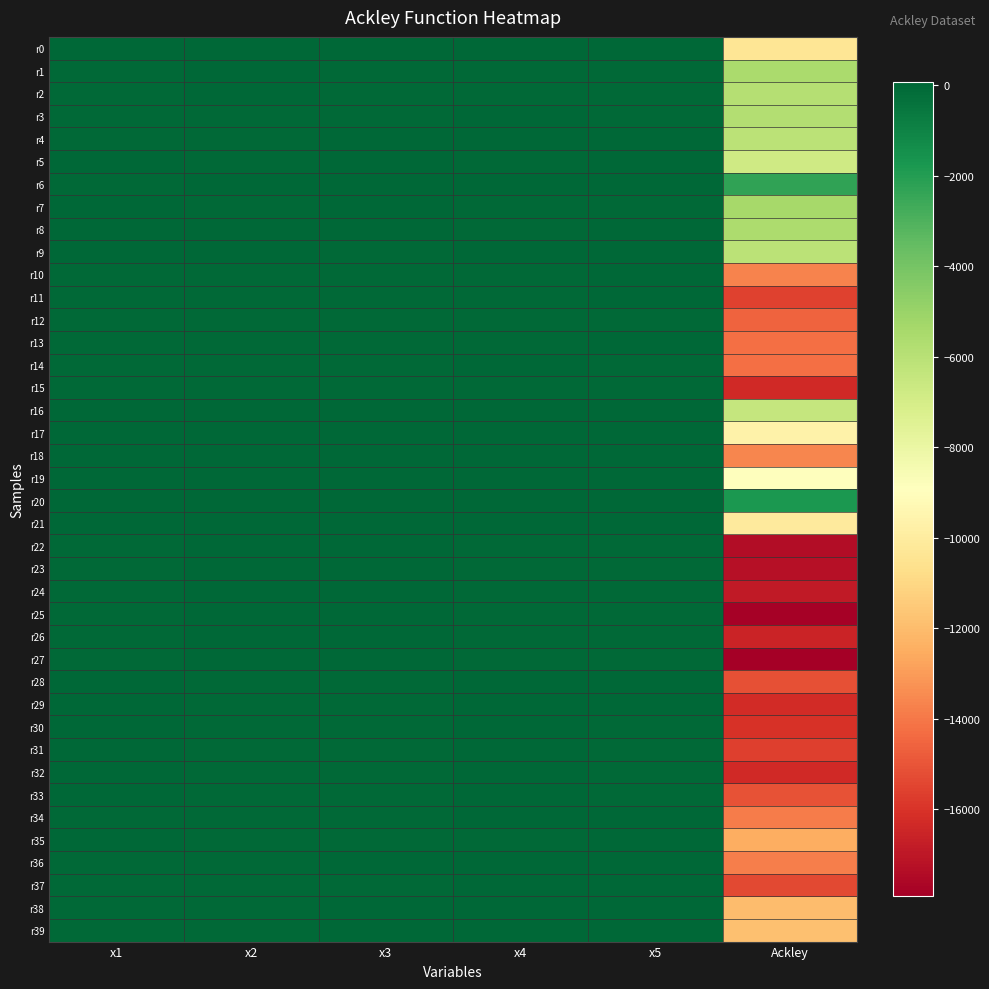

Which series has the largest total across all categories?

r20